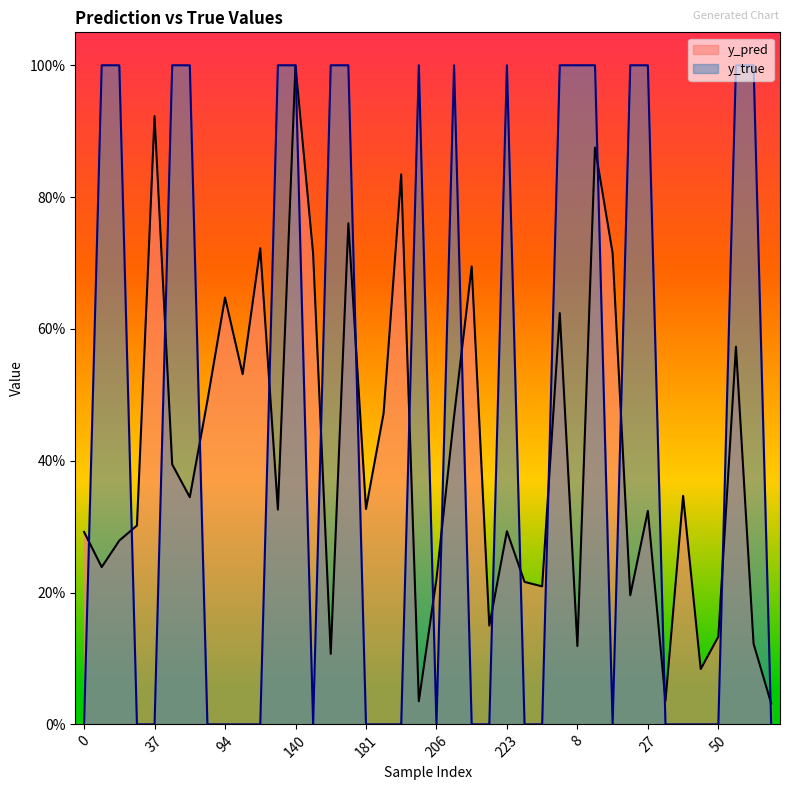

Does the chart have visible grid lines?

No